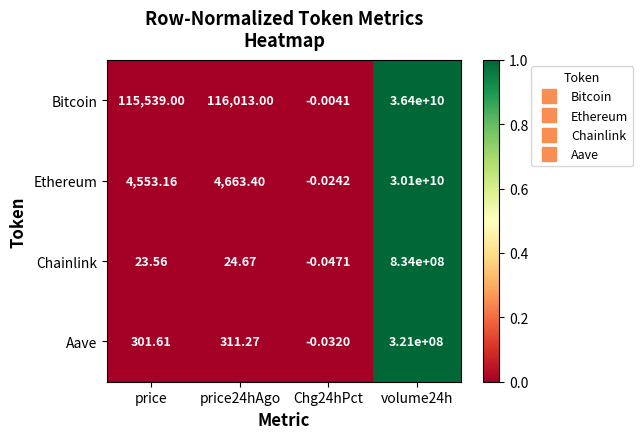

Is the value of Aave at price24hAgo greater than the value of Chainlink at Chg24hPct?

Yes